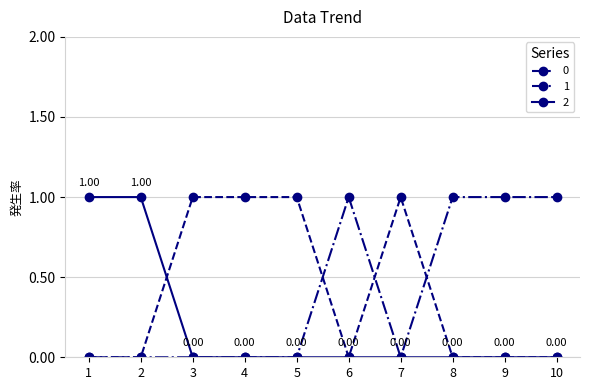

What is the sum of all 0 values?

4